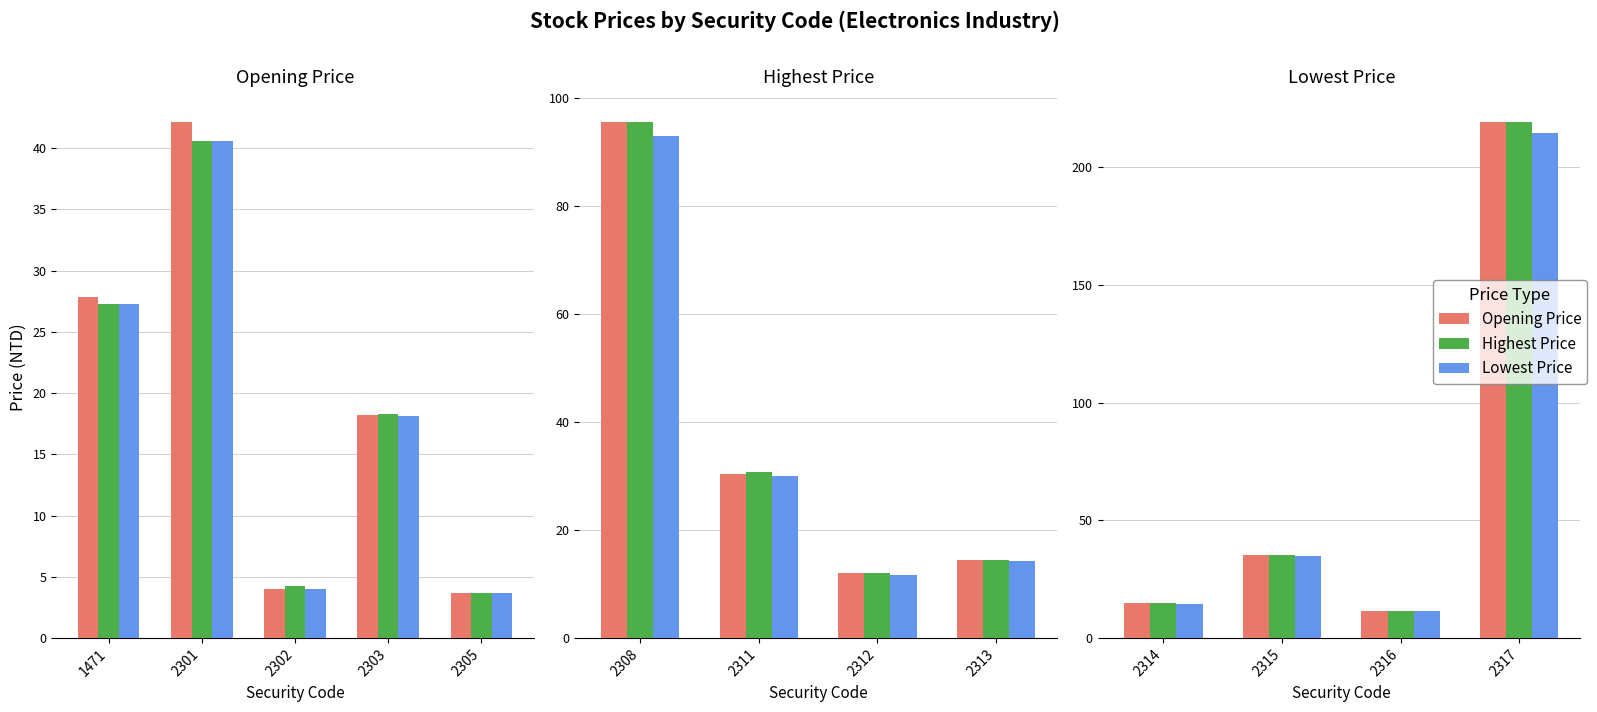

What is the value of the Lowest Price bar at the 1st from the left?

14.4